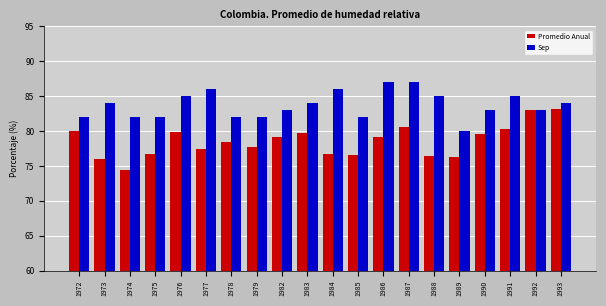

What is the value of the Sep bar at the 11th from the left?

86.0